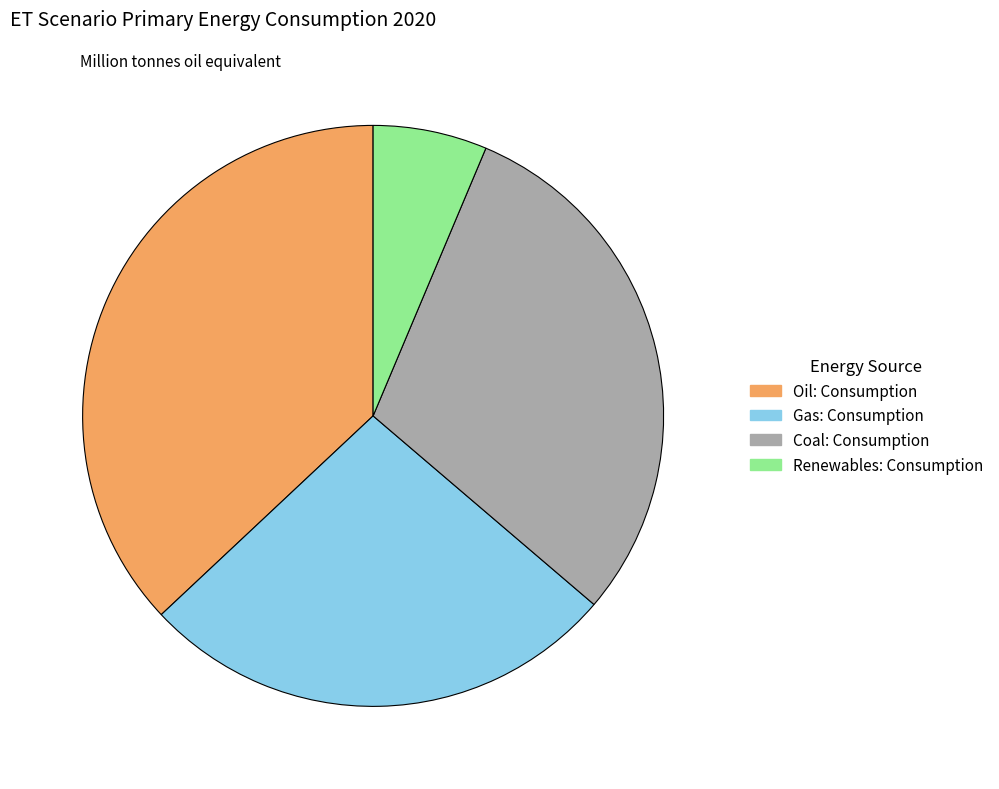

Rank the categories by value from lowest to highest.

Renewables: Consumption, Gas: Consumption, Coal: Consumption, Oil: Consumption